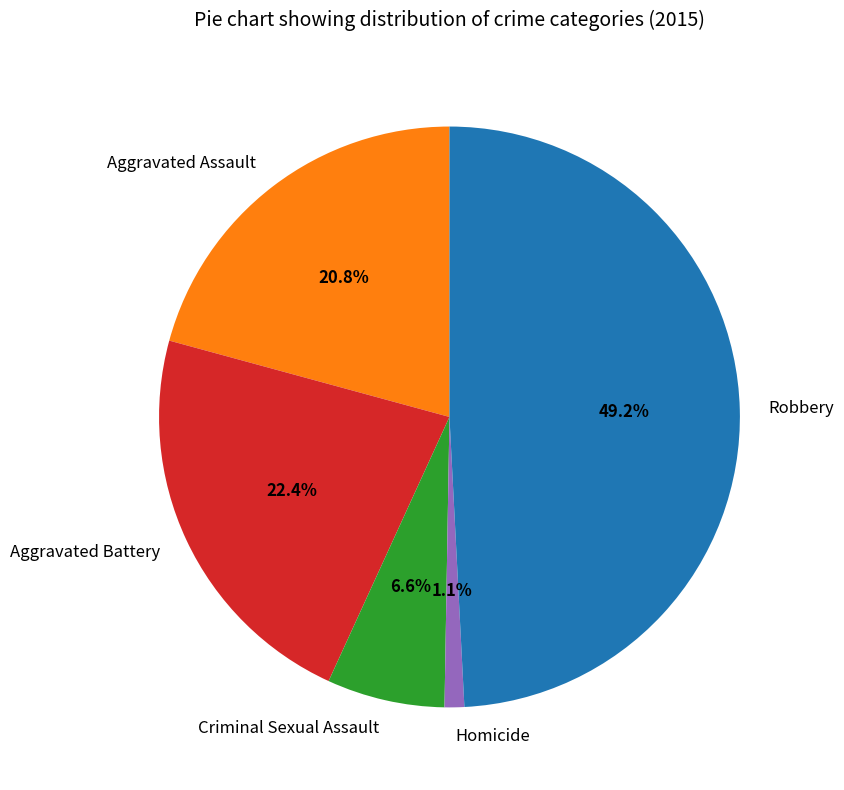

To the nearest percent, what is the average slice percentage?

20%